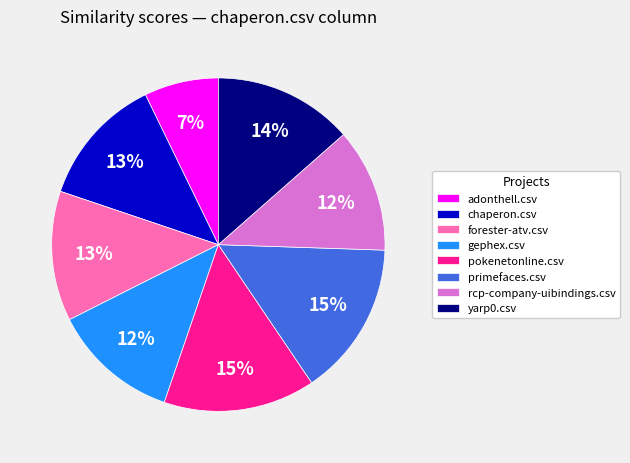

Which has a higher value, yarp0.csv or gephex.csv?

yarp0.csv